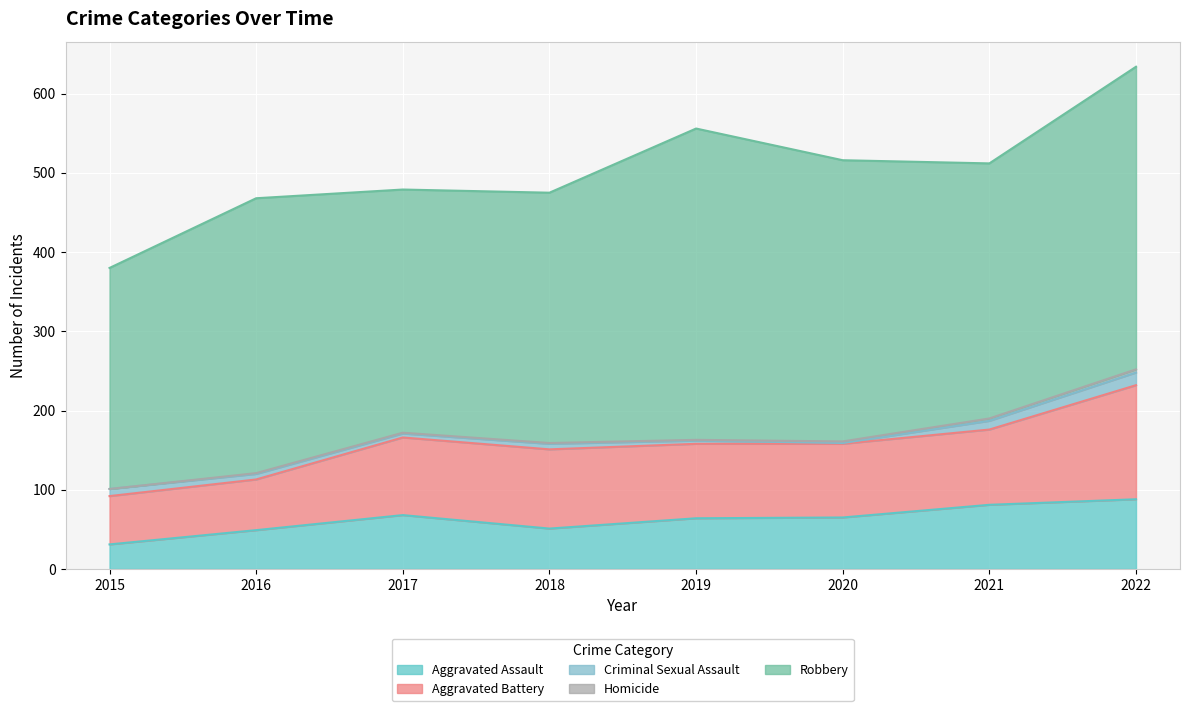

How many values in the Aggravated Battery series are below 95?

4